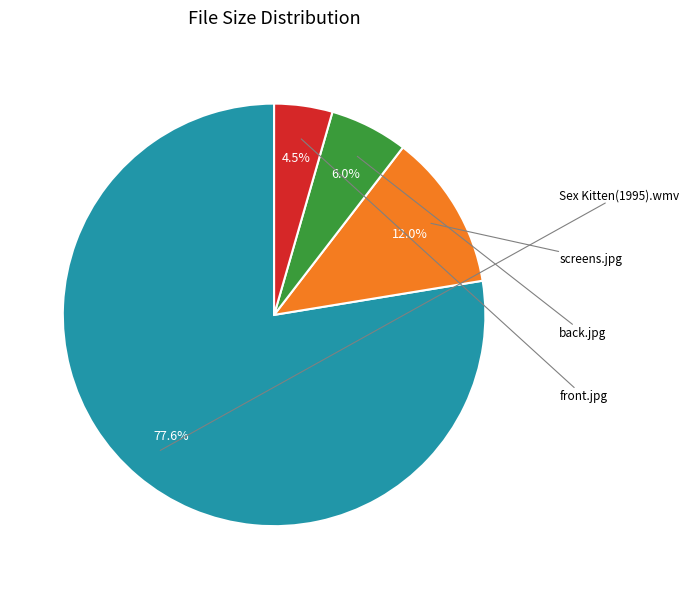

To the nearest percent, what is the average slice percentage?

25%